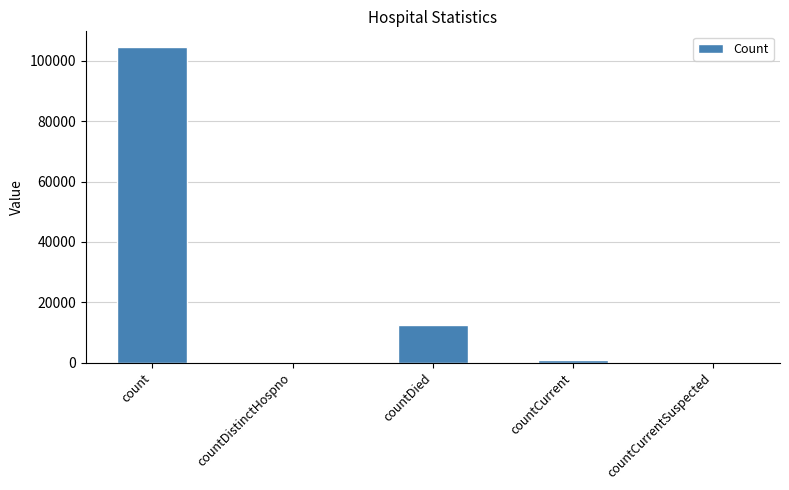

What value does the data have at countDied?

12593